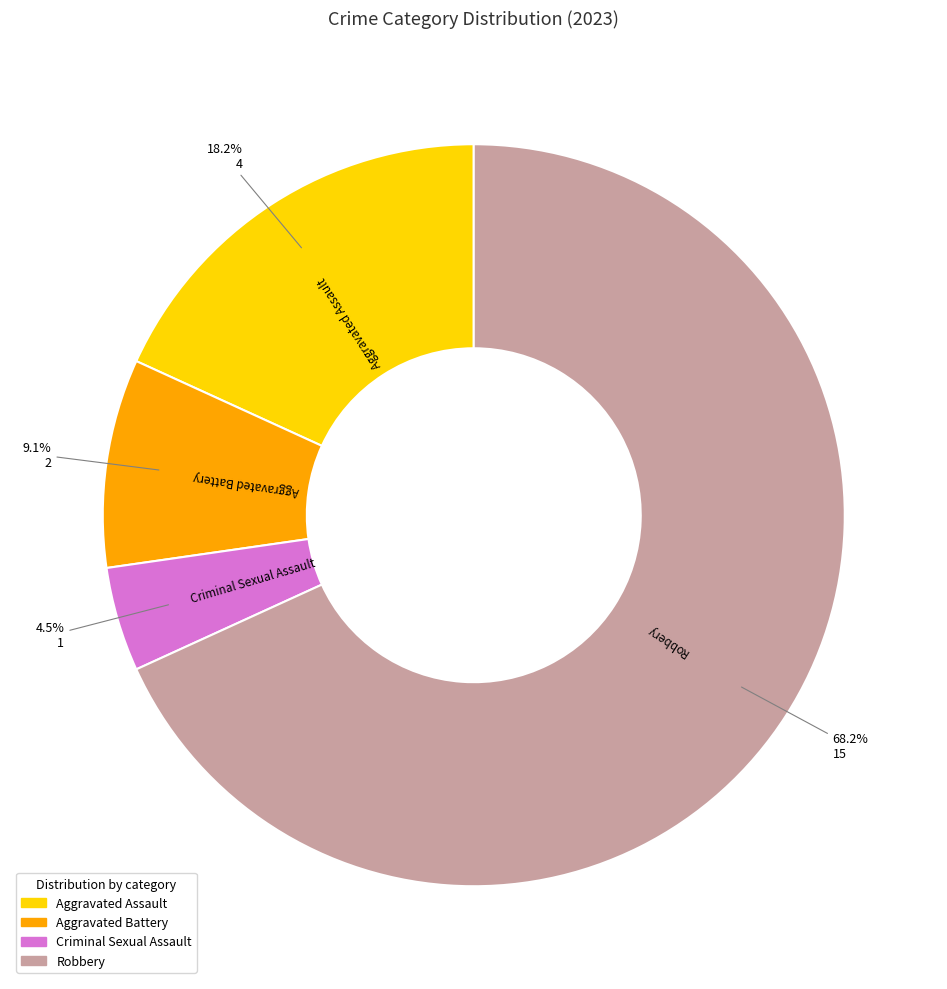

Which has a higher value, Criminal Sexual Assault or Aggravated Battery?

Aggravated Battery